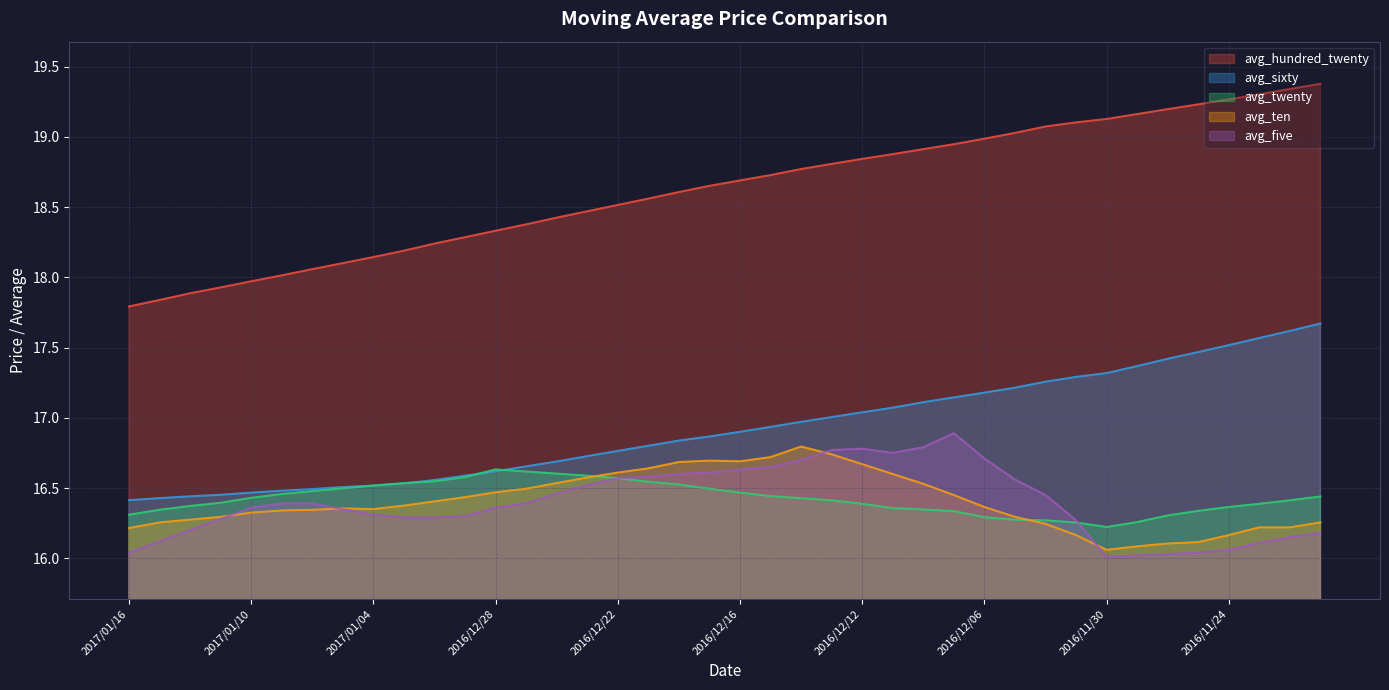

Which series has the largest total across all categories?

avg_hundred_twenty